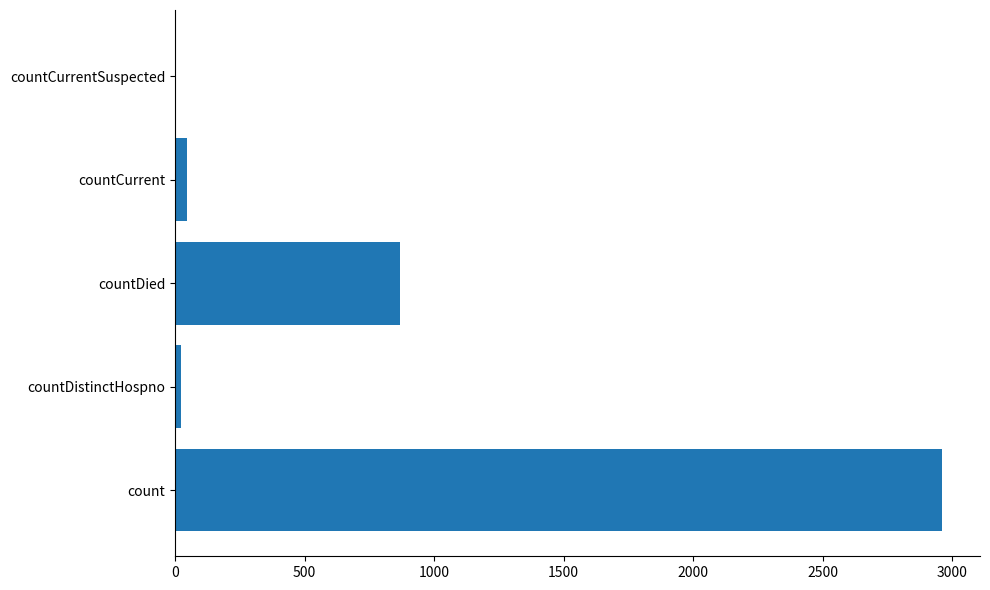

Read the value at count.

2959